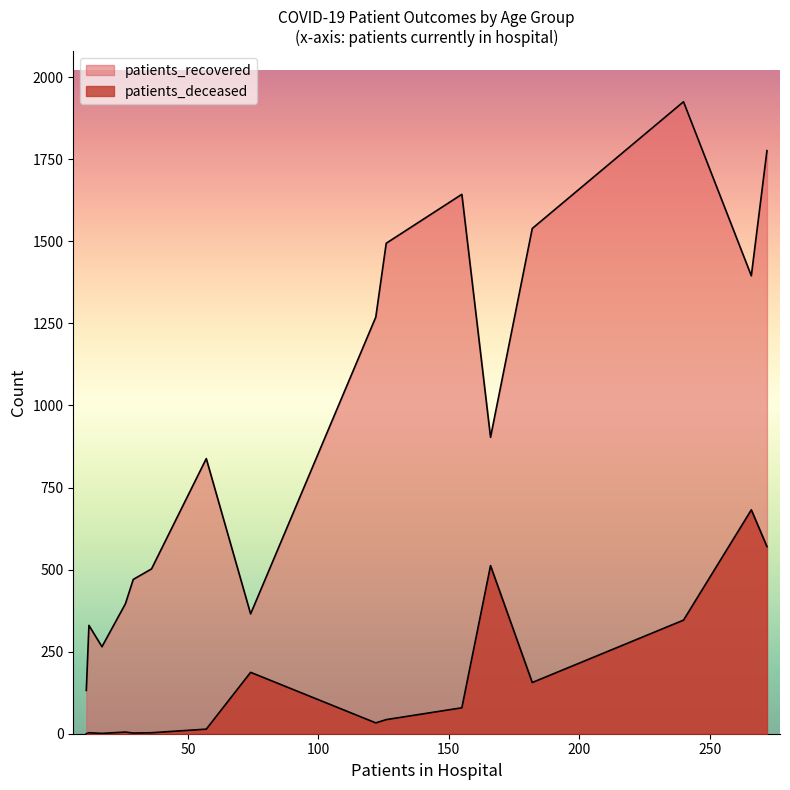

Does the chart display data point markers on the line(s)?

No